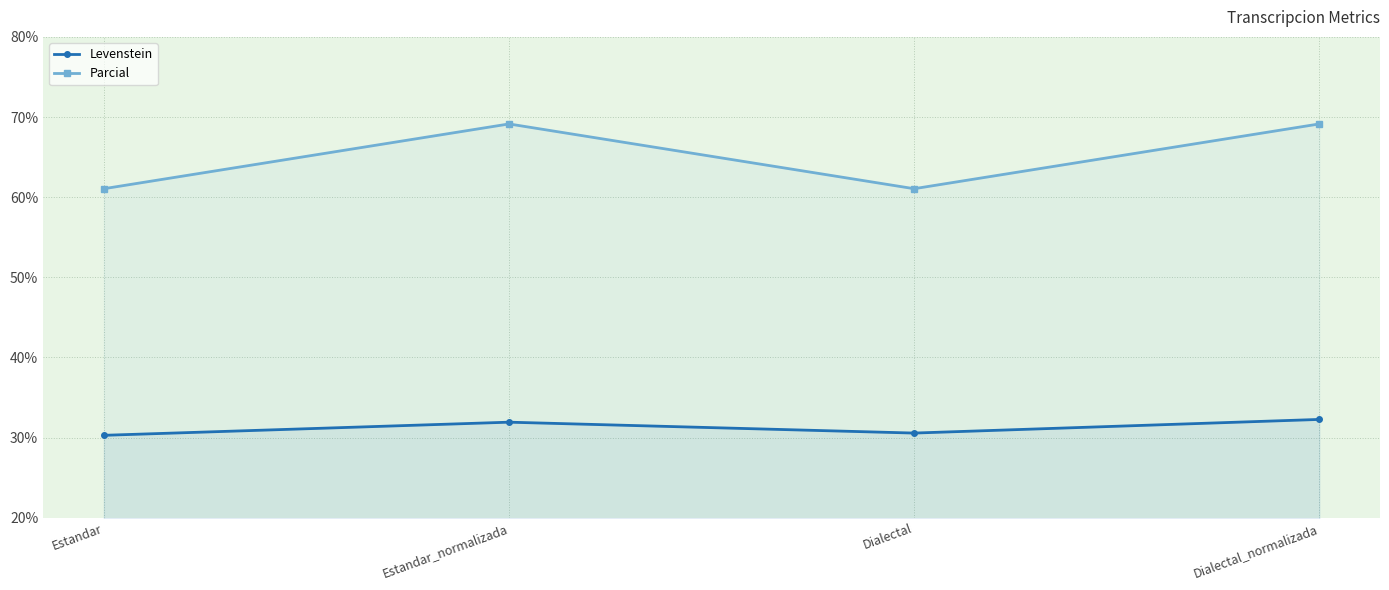

Between Estandar and Dialectal, which is larger?

Dialectal